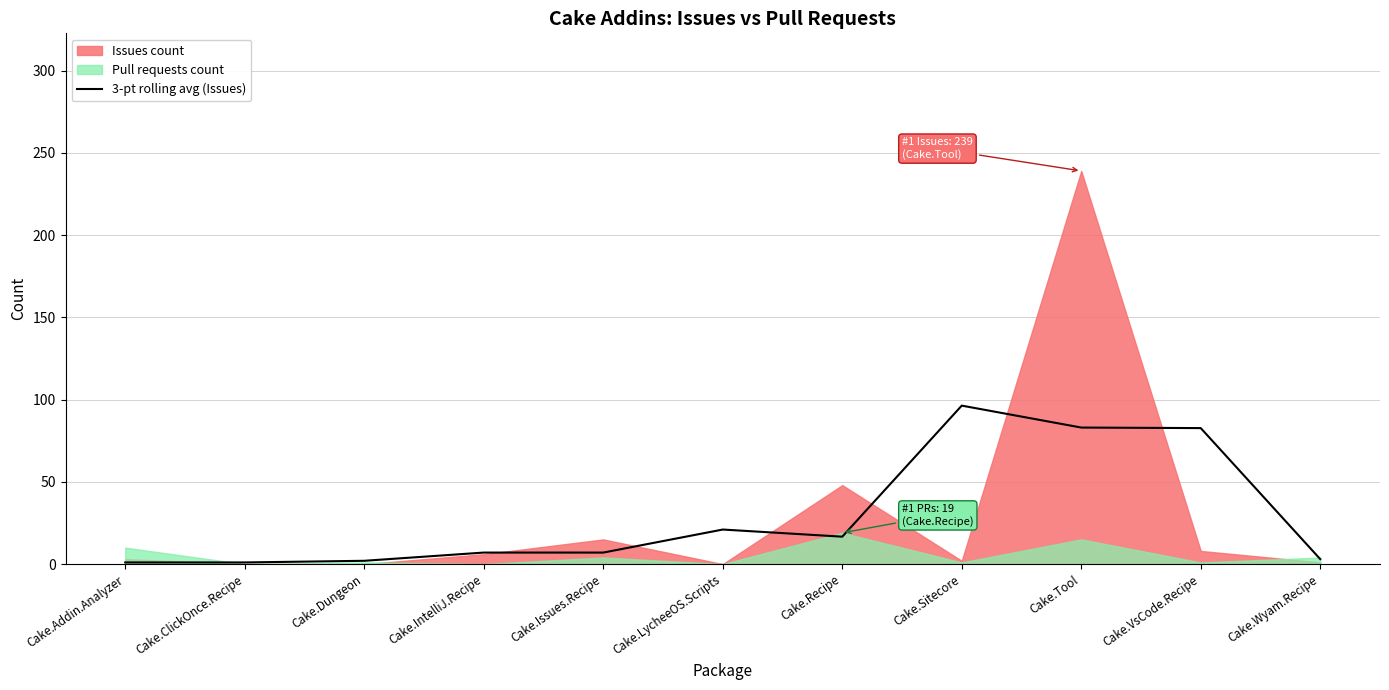

How many lines are shown in the chart?

1